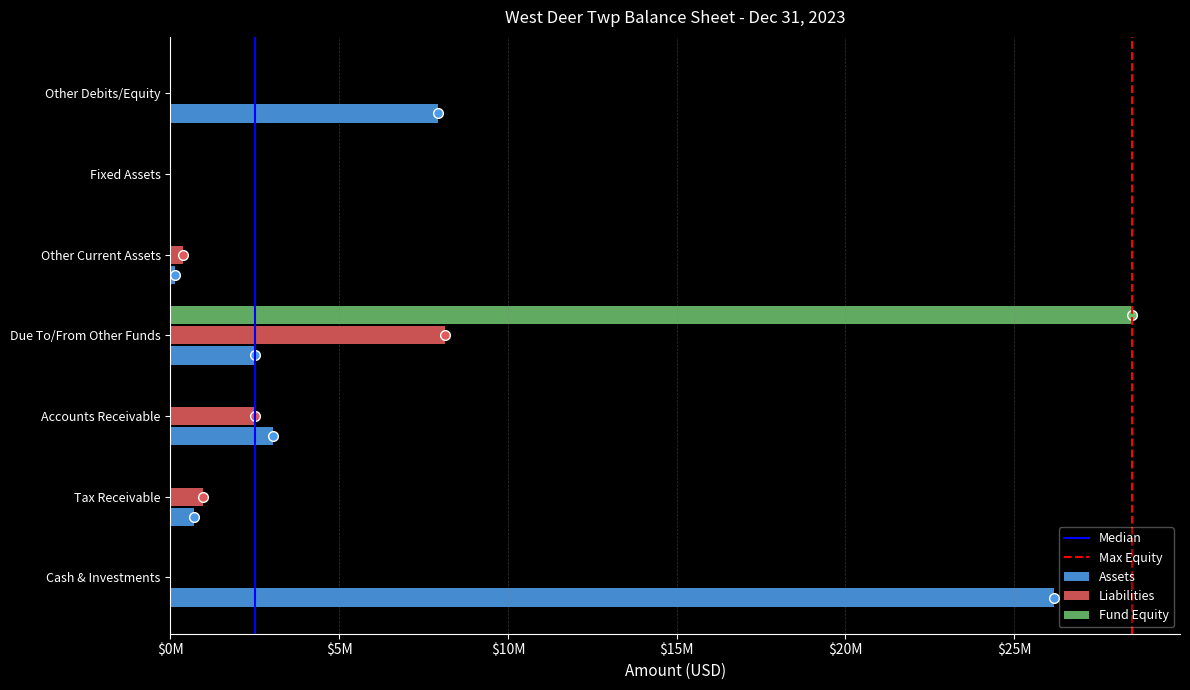

How many bars are there in each group?

3